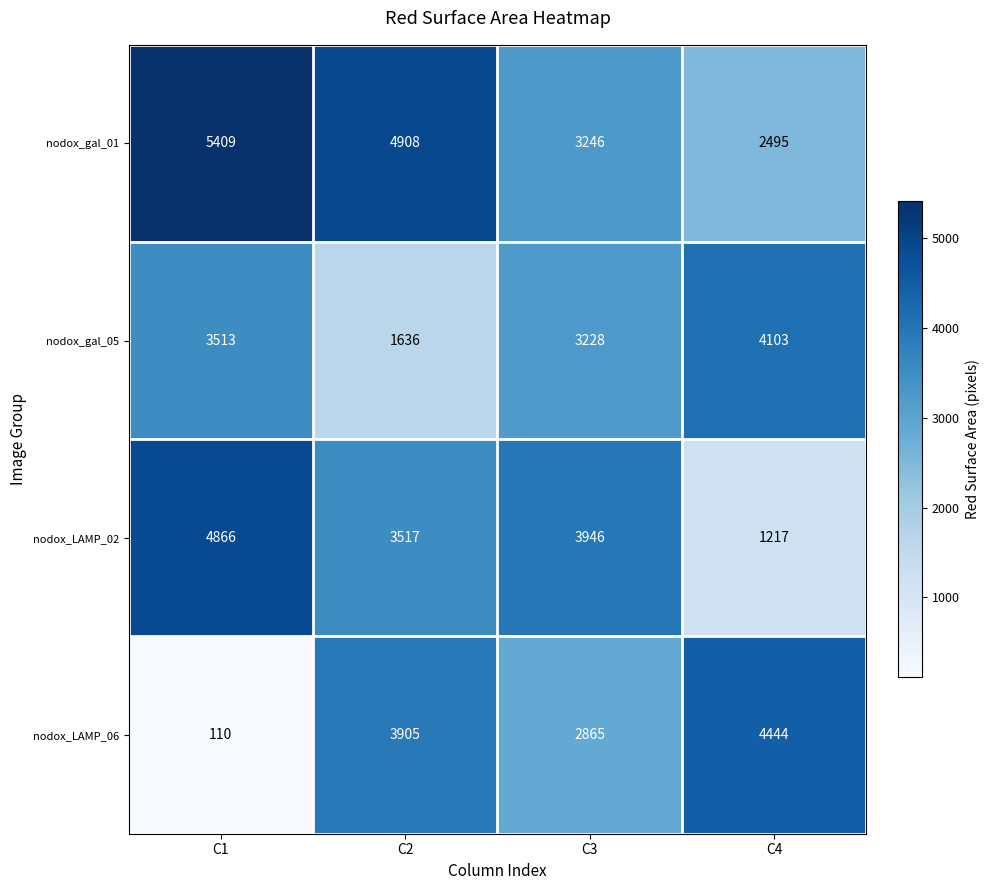

Between C3 and C4, which series saw the biggest shift?

nodox_LAMP_02